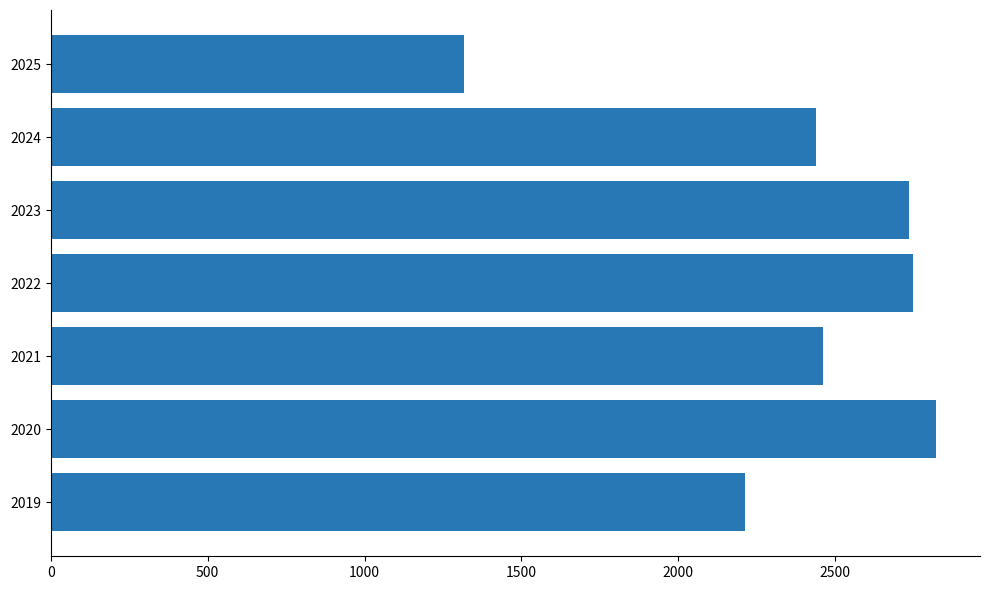

Reading bottom to top, transcribe all the data shown in this chart.

2019=2213	2020=2820	2021=2461	2022=2749	2023=2734	2024=2438	2025=1318